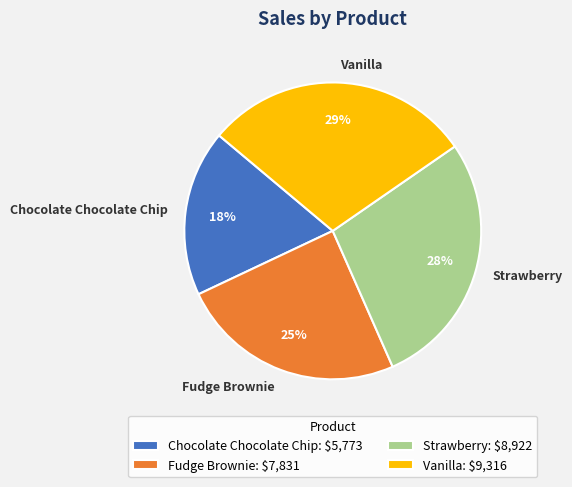

Which category has the smallest portion of the pie?

Chocolate Chocolate Chip